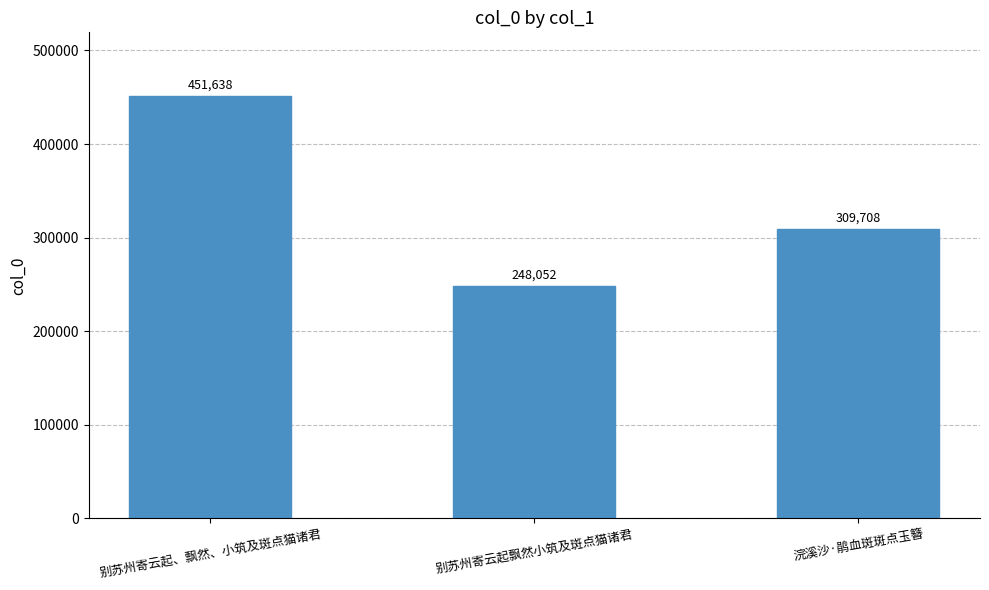

Which category has the lowest value across all series?

别苏州寄云起飘然小筑及斑点猫诸君